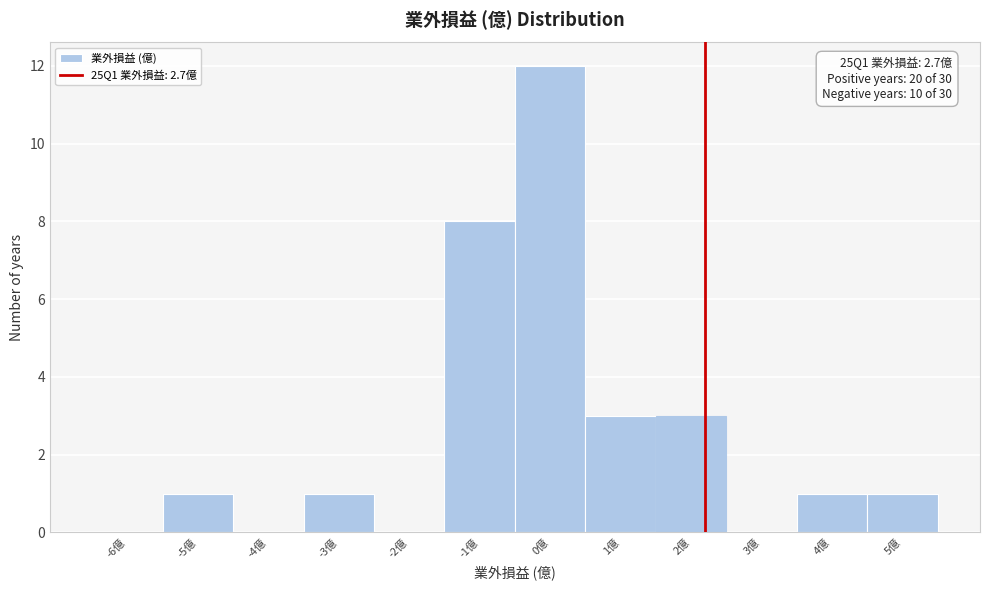

Where is the data nearest to the value 6?

-1億